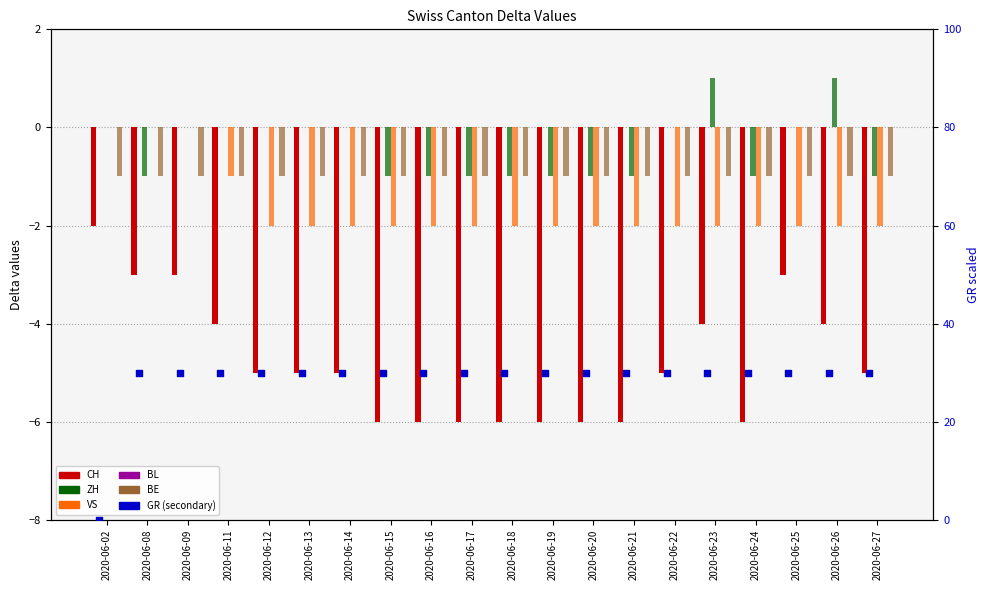

Which series contains the highest Y value?

GR